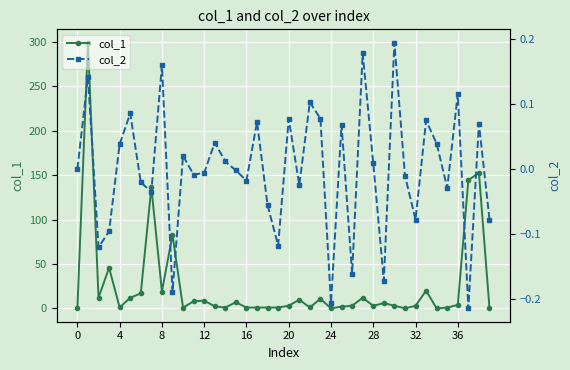

Count the number of data series in this chart.

2